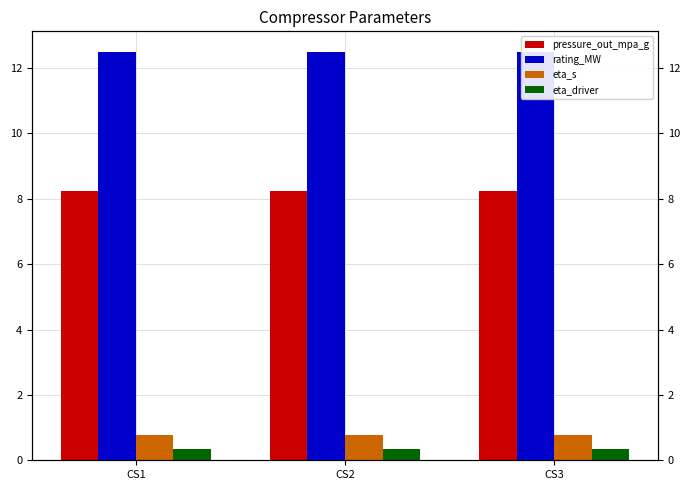

How many bars are there in total?

12